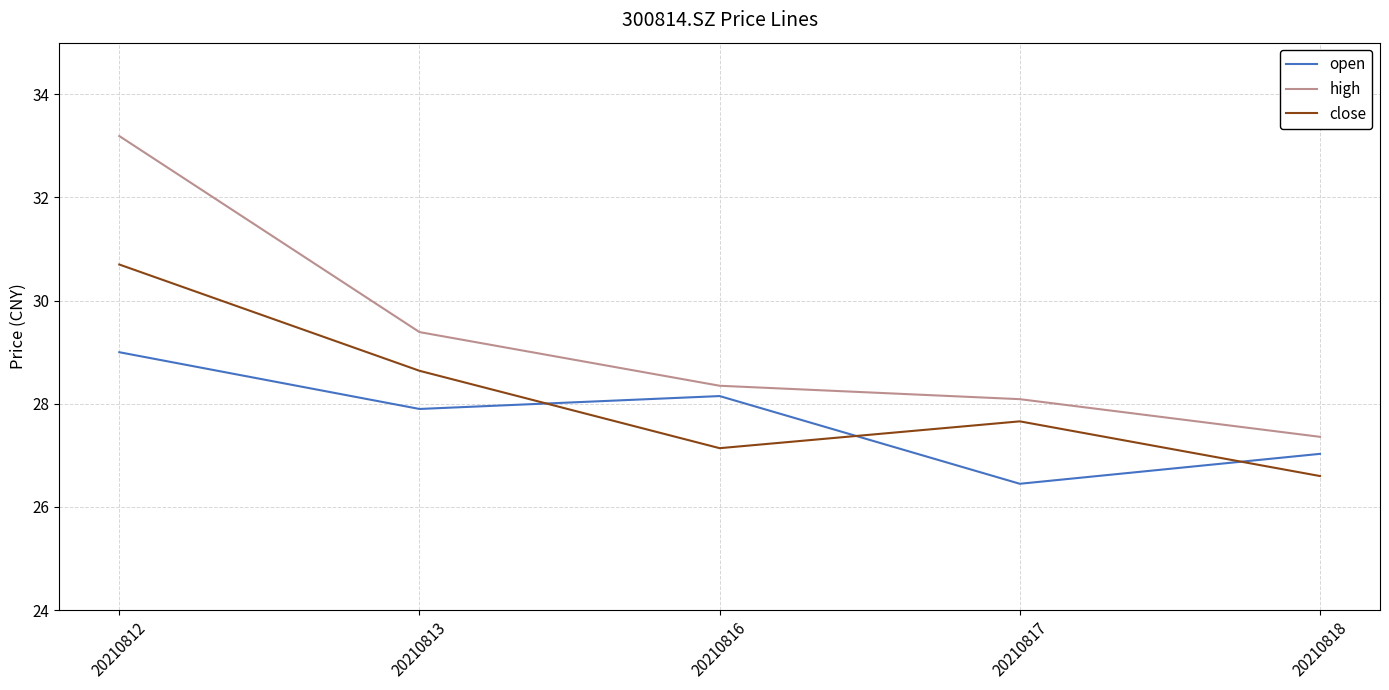

Count the number of categories in the chart.

5